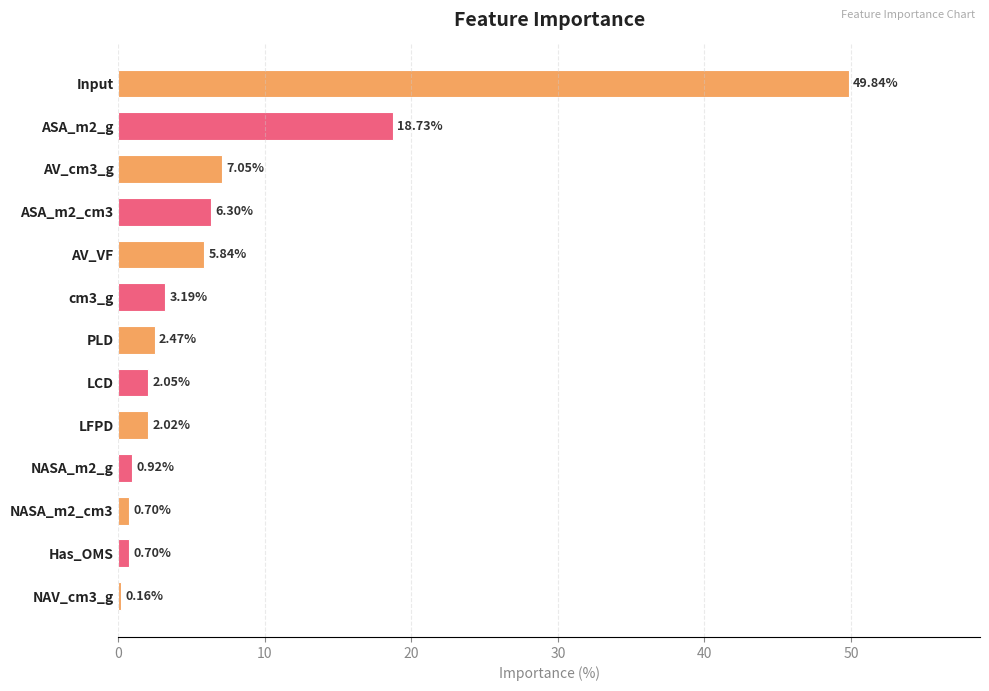

Approximately how many times larger is the value at LCD compared to LFPD?

1.0